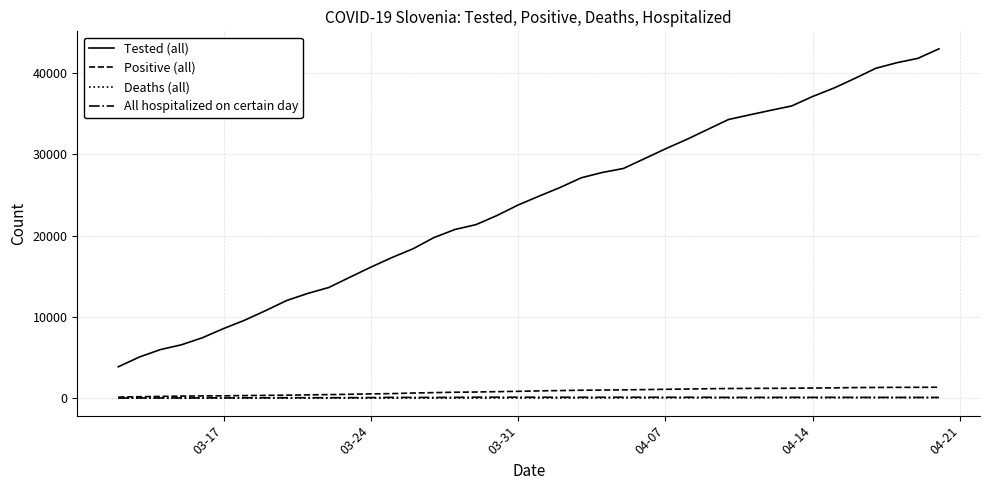

Which series has the largest total across all categories?

Tested (all)